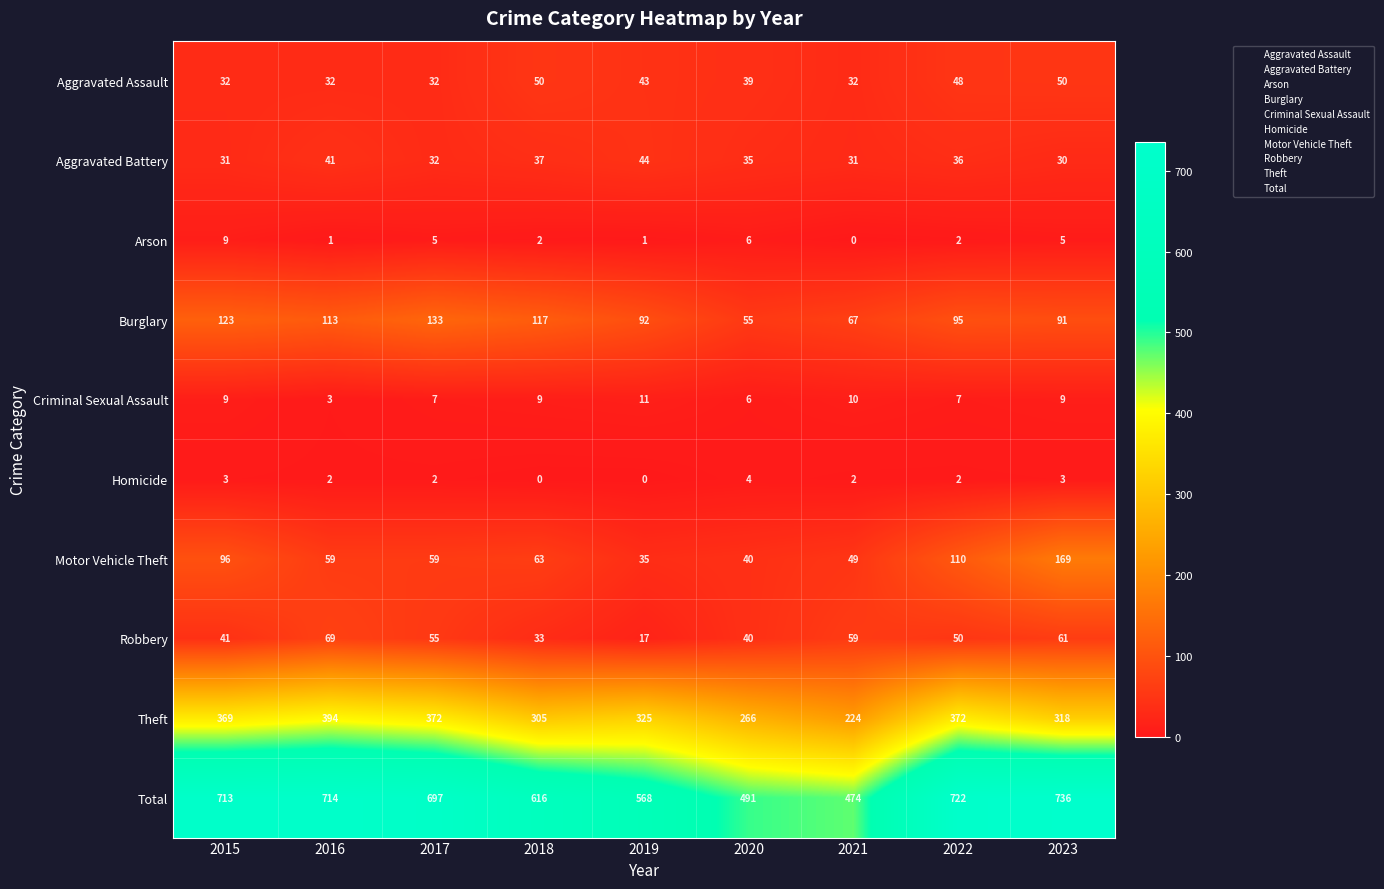

What is the total value across all series at 2020?

982